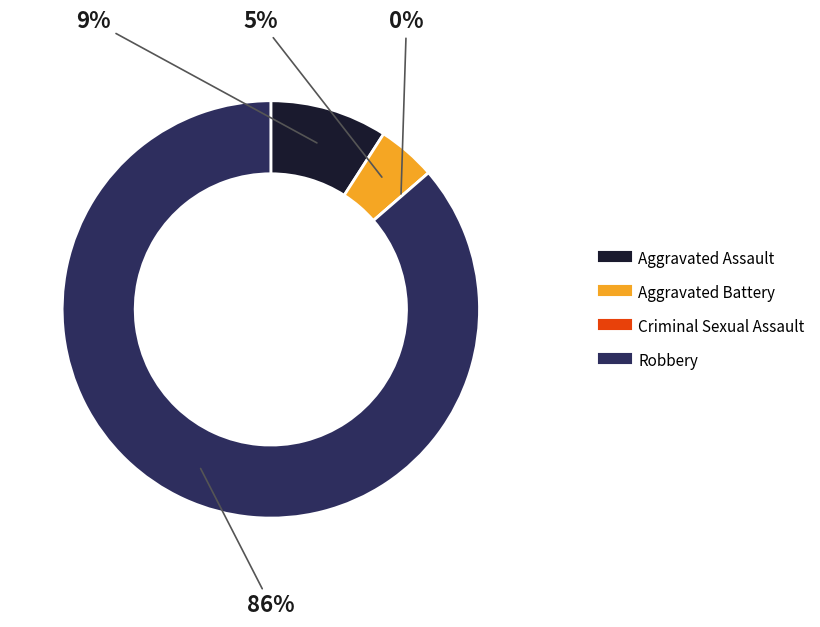

Does Robbery account for over 50% of the chart?

Yes